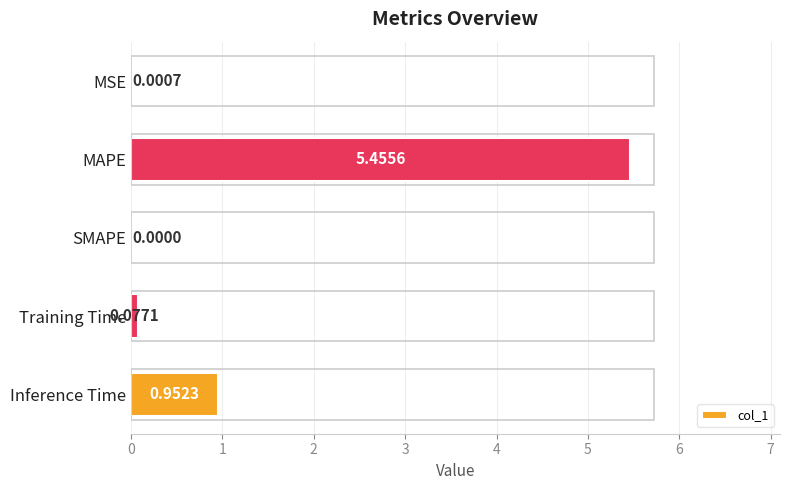

Does the chart contain stacked bars?

No